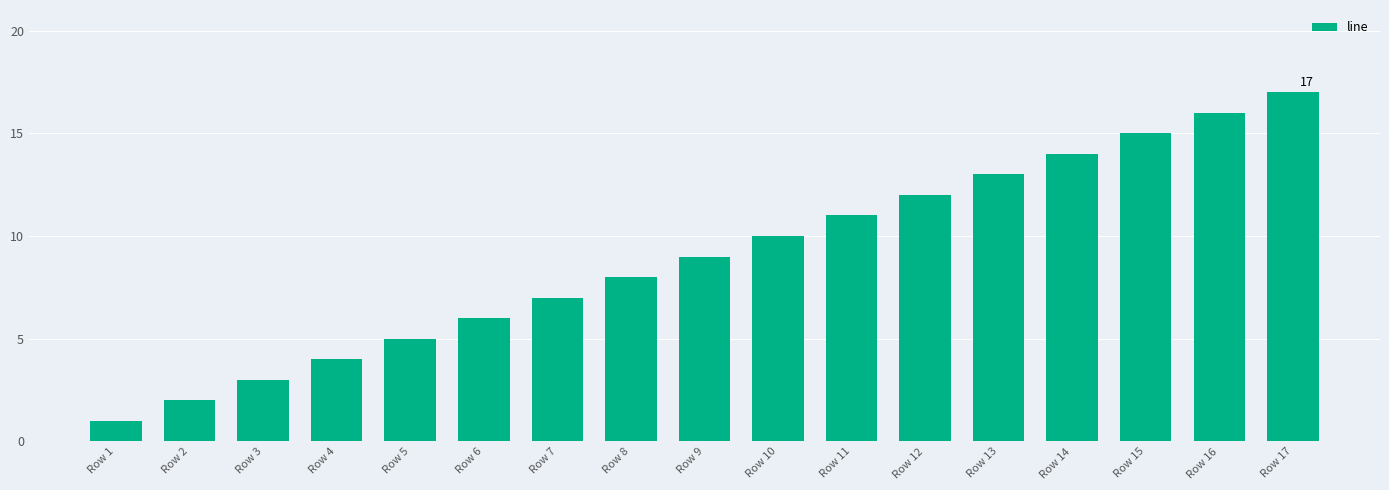

Is it true that the value at Row 7 is 5?

False